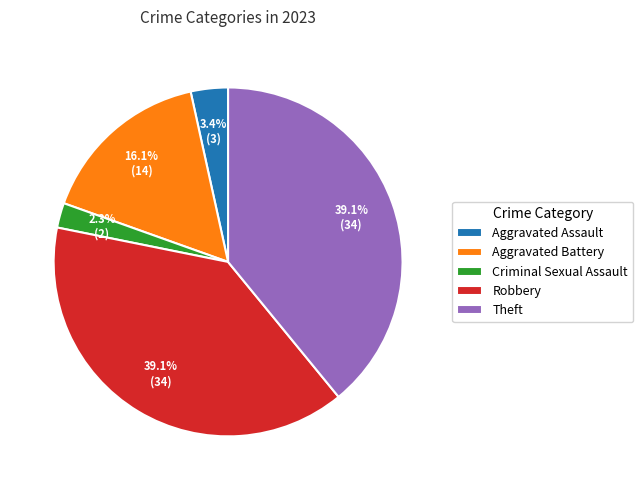

To the nearest percent, what is the combined percentage of Aggravated Battery and Theft?

55%